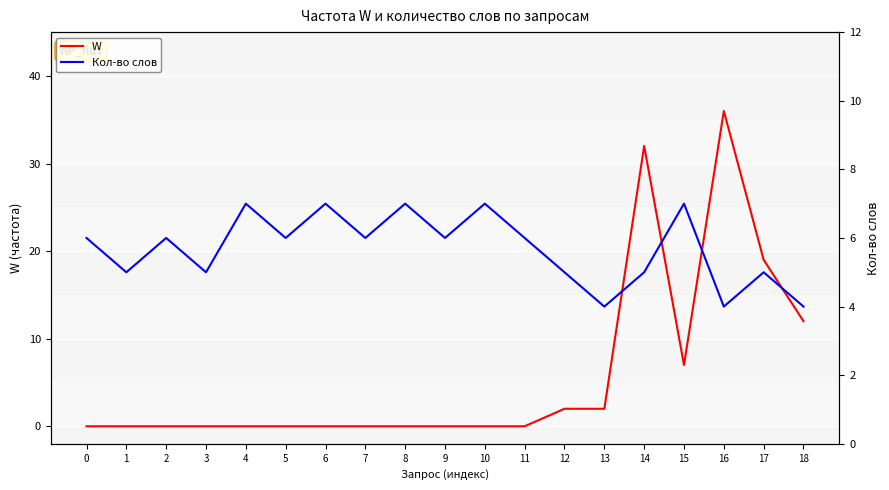

Which has a higher value, 15 or 13?

15